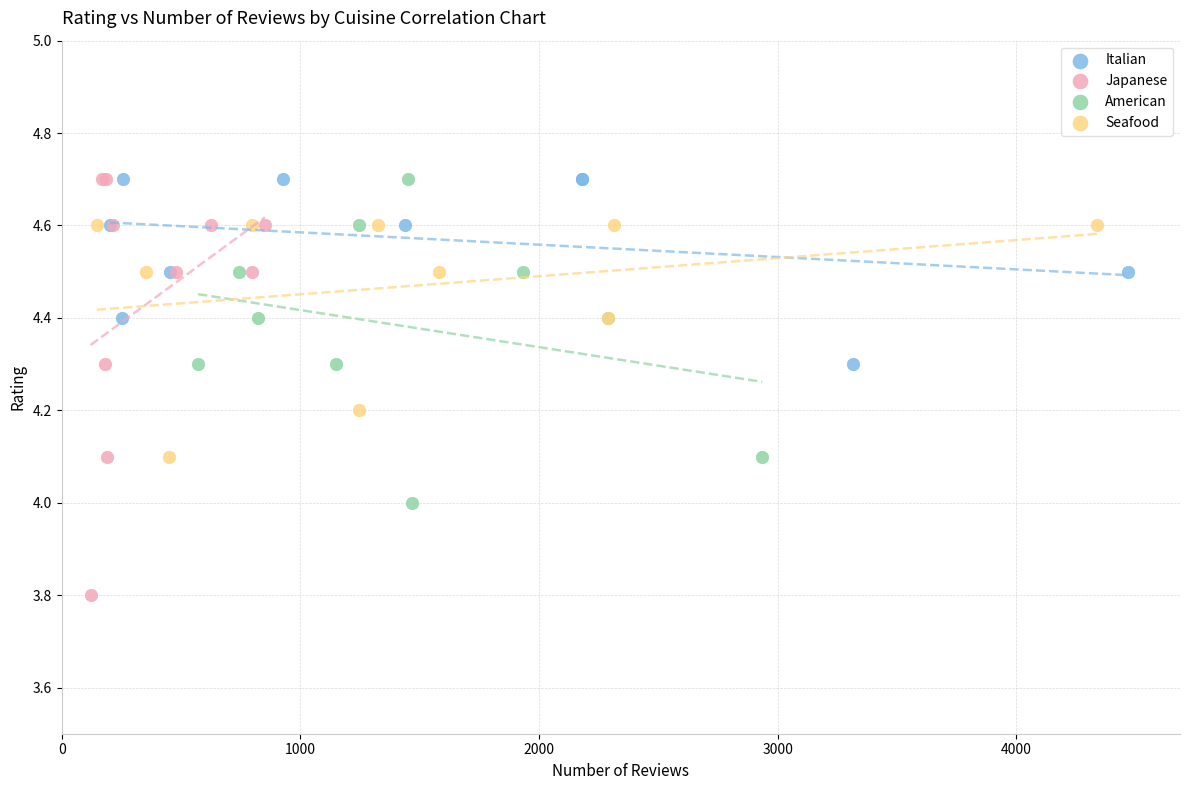

Which series contains the lowest Y value?

Japanese